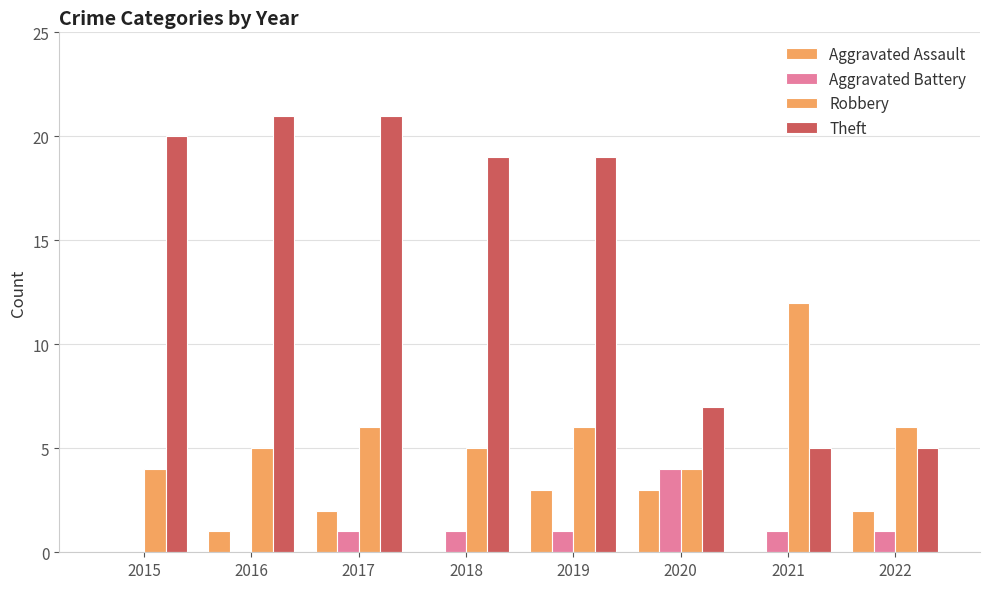

Count the number of categories in the chart.

8